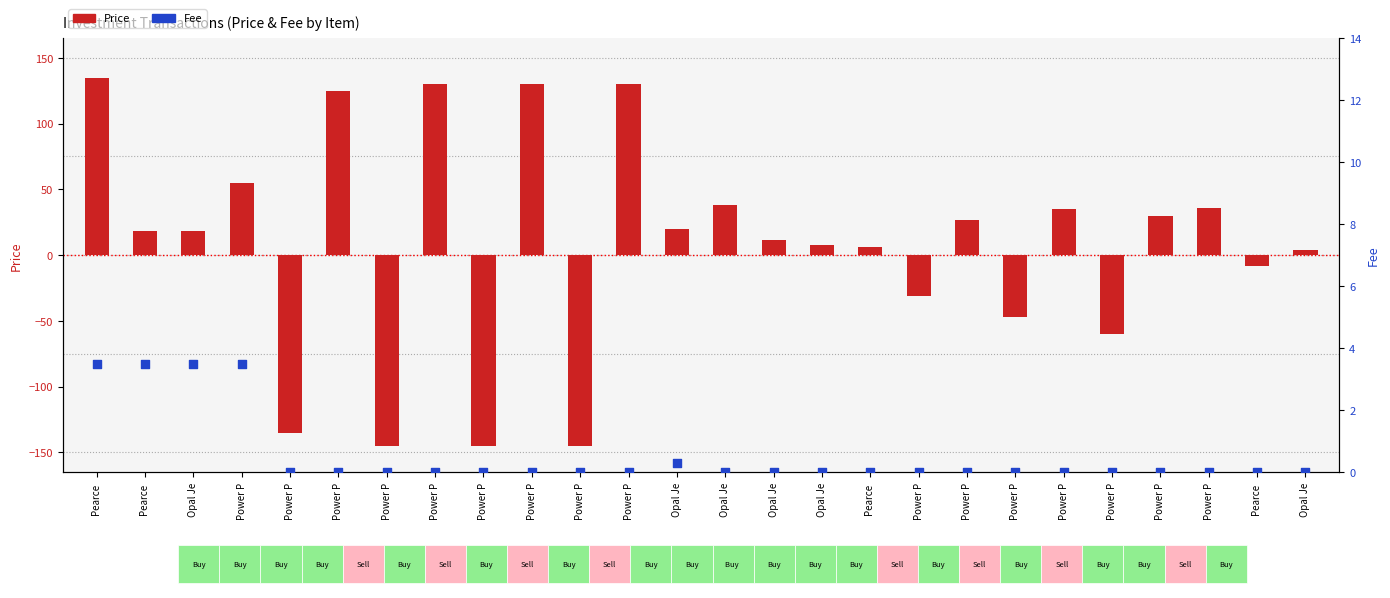

What are all the series names shown in the legend?

Price, Fee